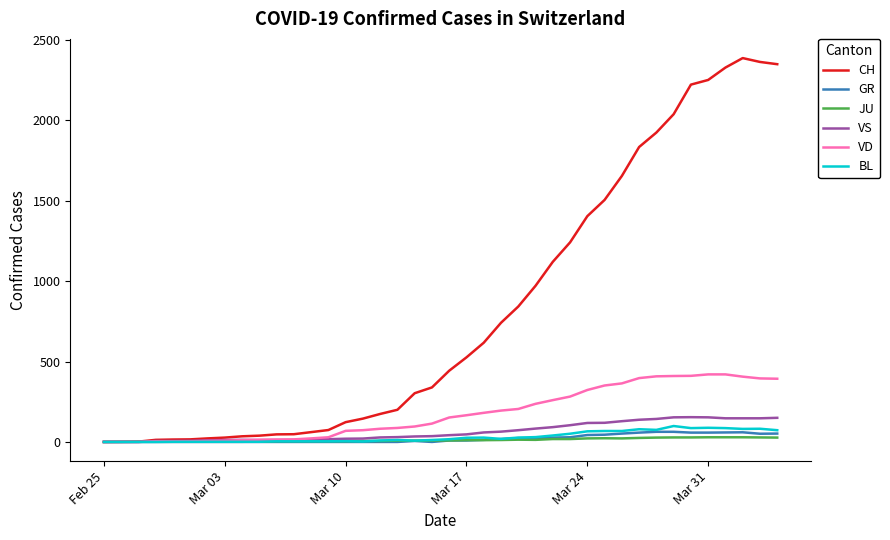

How many lines are shown in the chart?

6